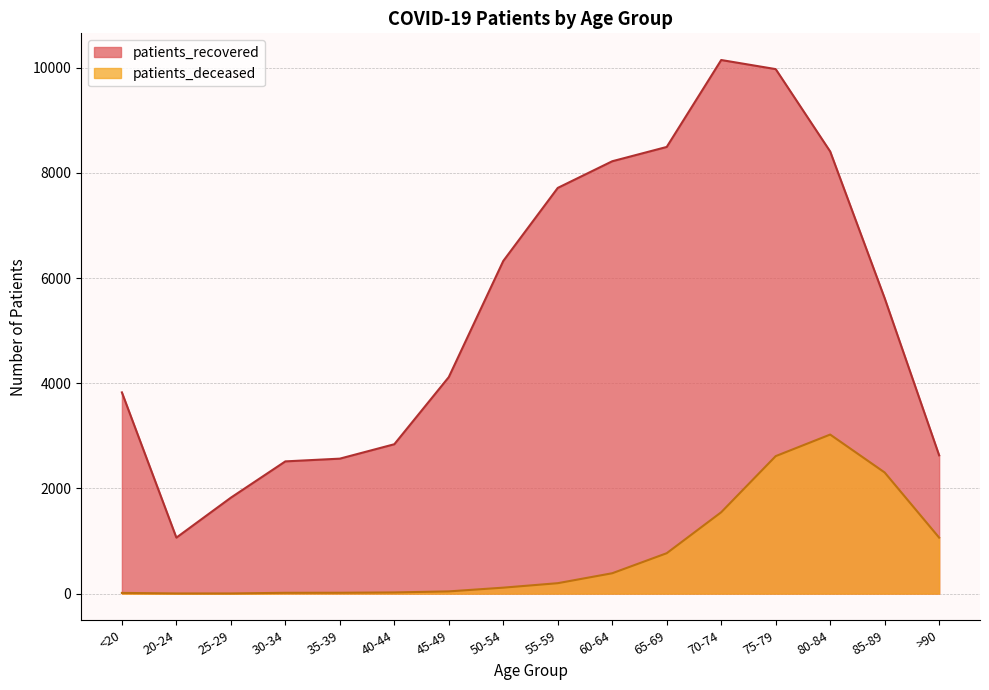

What is the label of the 3rd point from the left?

25-29